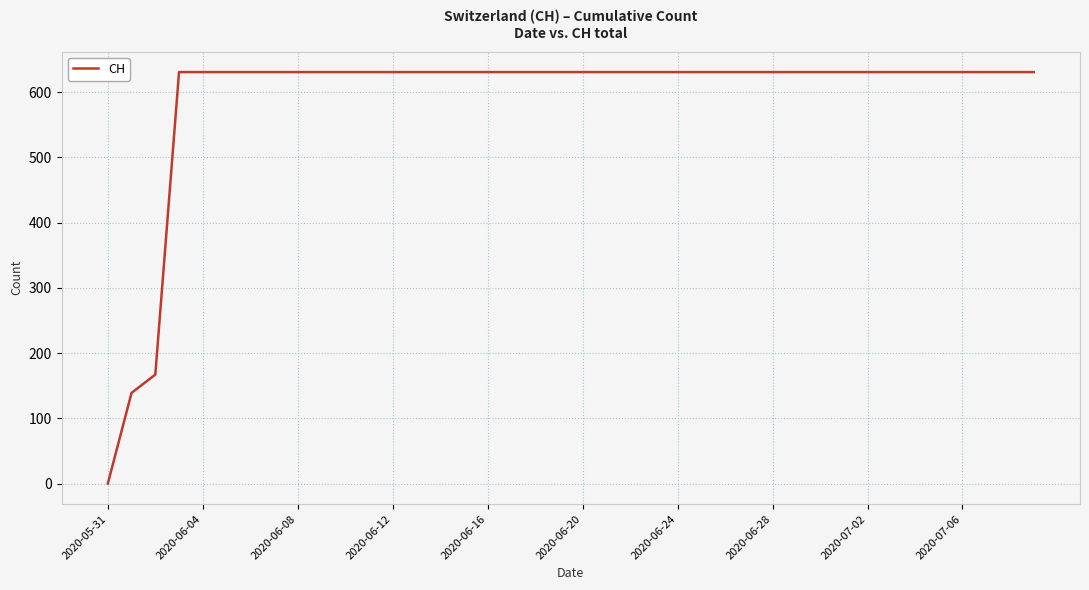

Reading right to left, list all the values displayed in this chart.

631	631	631	631	631	631	631	631	631	631	631	631	631	631	631	631	631	631	631	631	631	631	631	631	631	631	631	631	631	631	631	631	631	631	631	631	631	167	139	0